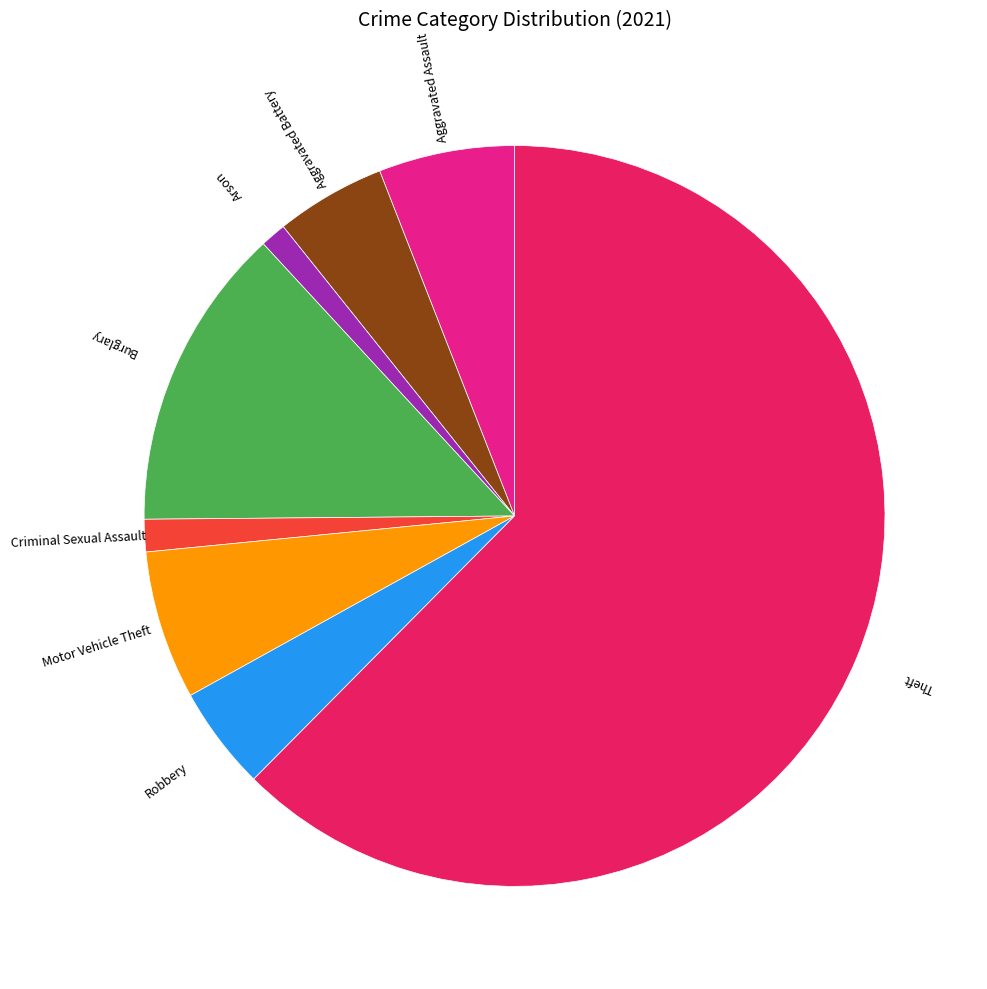

Is the sum of Criminal Sexual Assault and Motor Vehicle Theft greater than half?

No